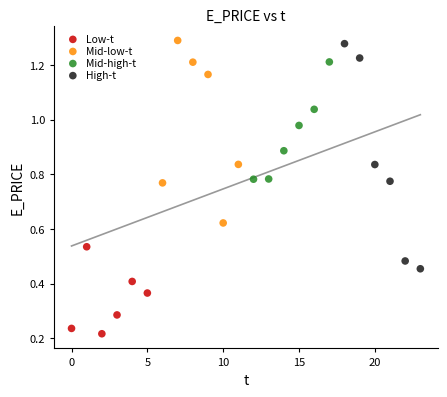

Which series has the largest Y range (max minus min)?

High-t